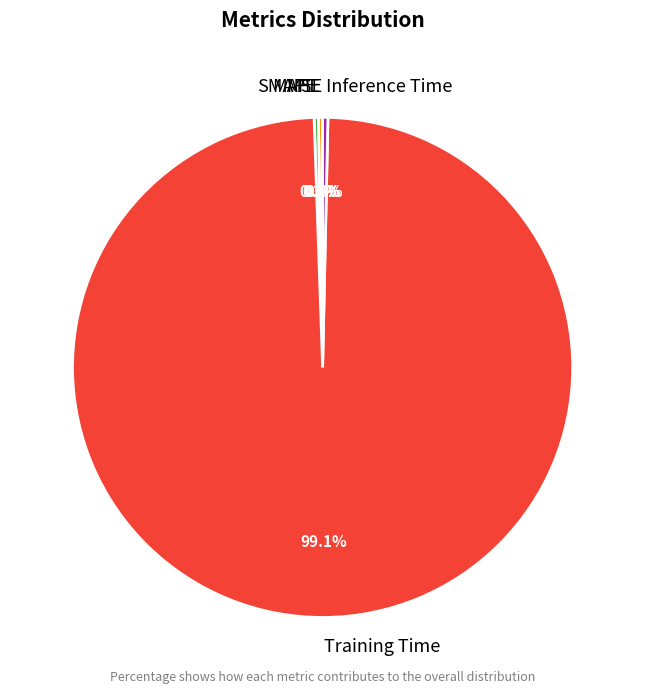

True or false: Training Time accounts for 89% of the total.

False